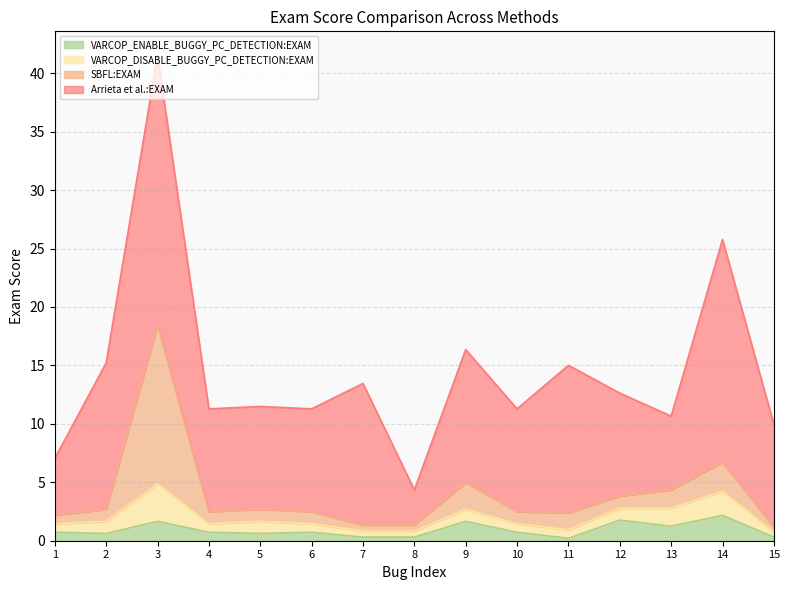

What is the sum of the VARCOP_ENABLE_BUGGY_PC_DETECTION:EXAM values at 11 and 3?

1.9